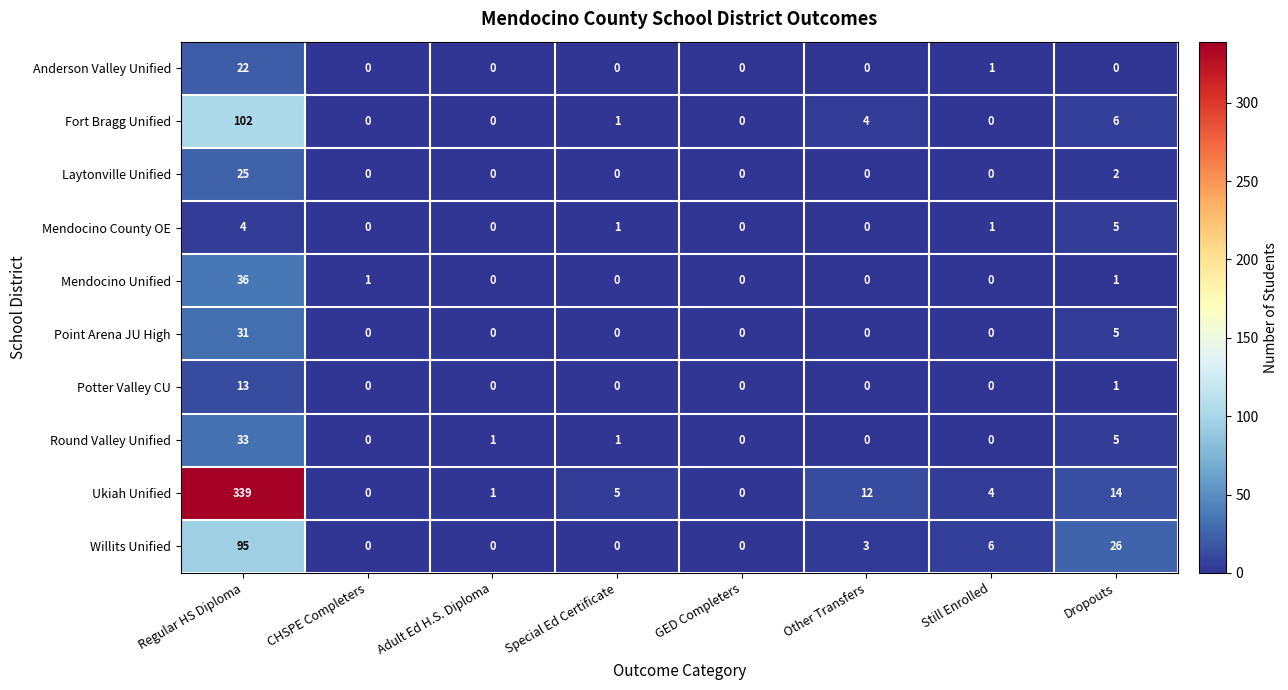

What is the difference between the maximum and minimum values in the Laytonville Unified series?

25